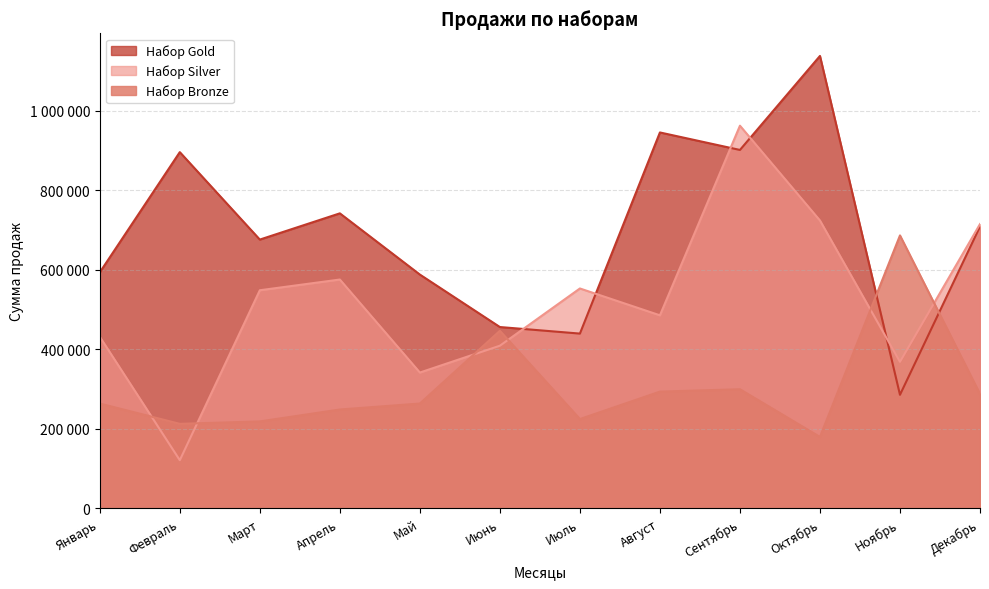

Between Февраль and Октябрь, which series saw the biggest shift?

Набор Silver